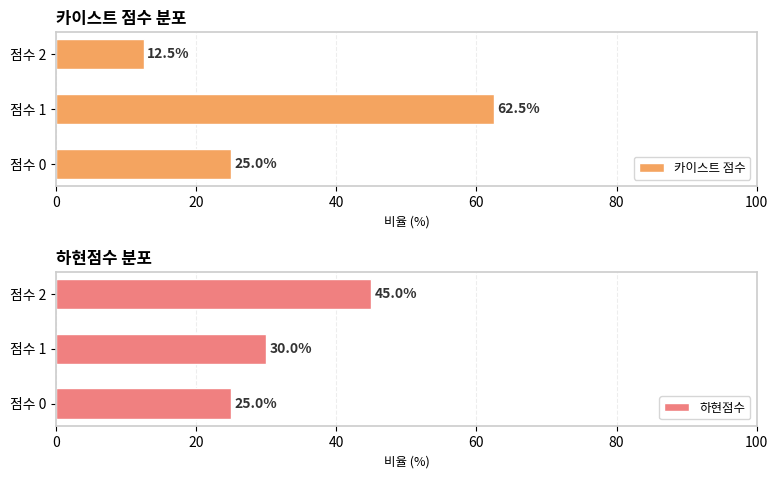

At how many categories does at least one series exceed 26?

2